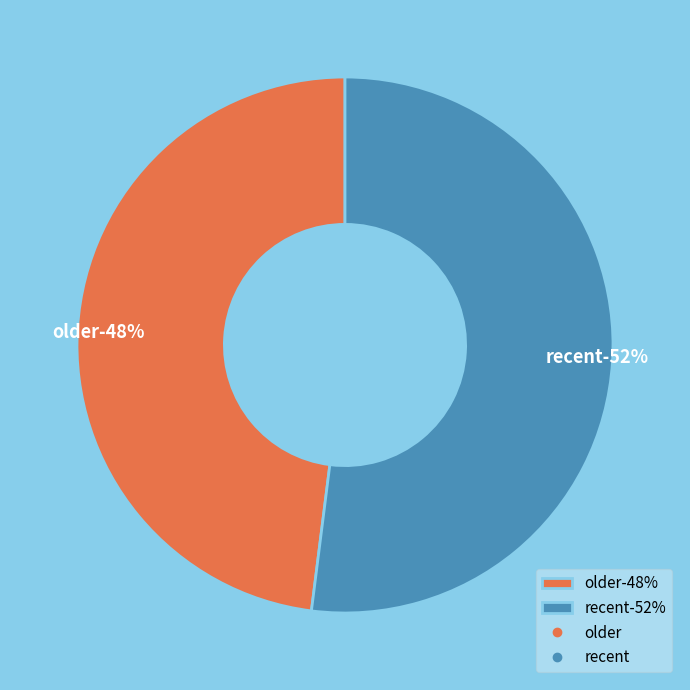

Does older account for over 50% of the chart?

No